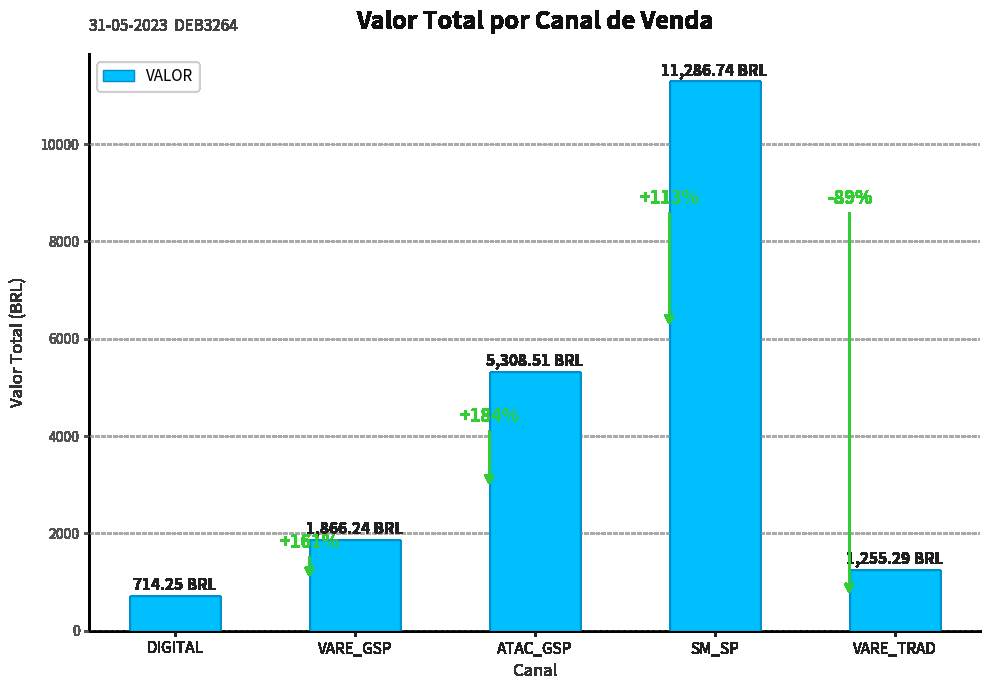

The value at DIGITAL is 1118.9. True or false?

False